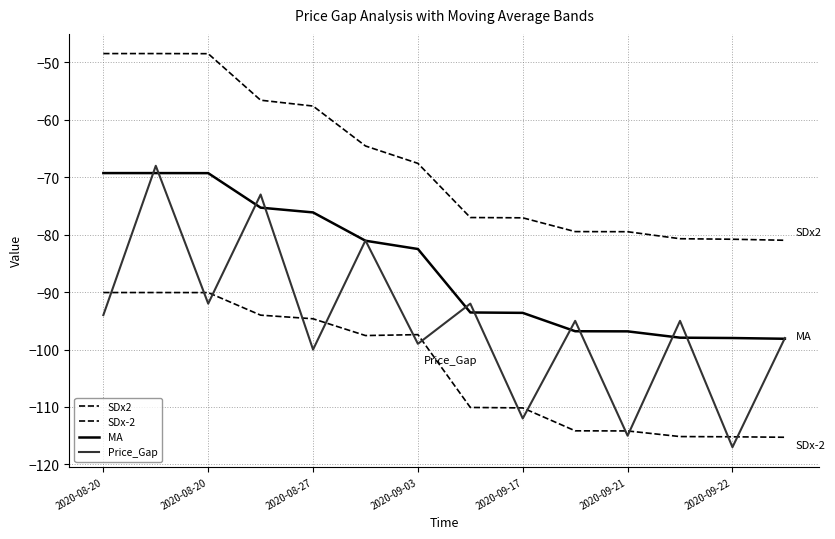

True or false: SDx-2 and SDx2 cross at least once.

False